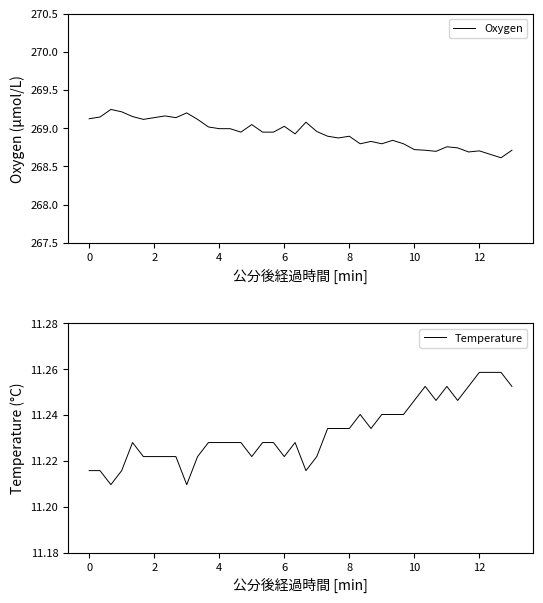

List the series in order of their peak value, highest first.

Oxygen, Temperature